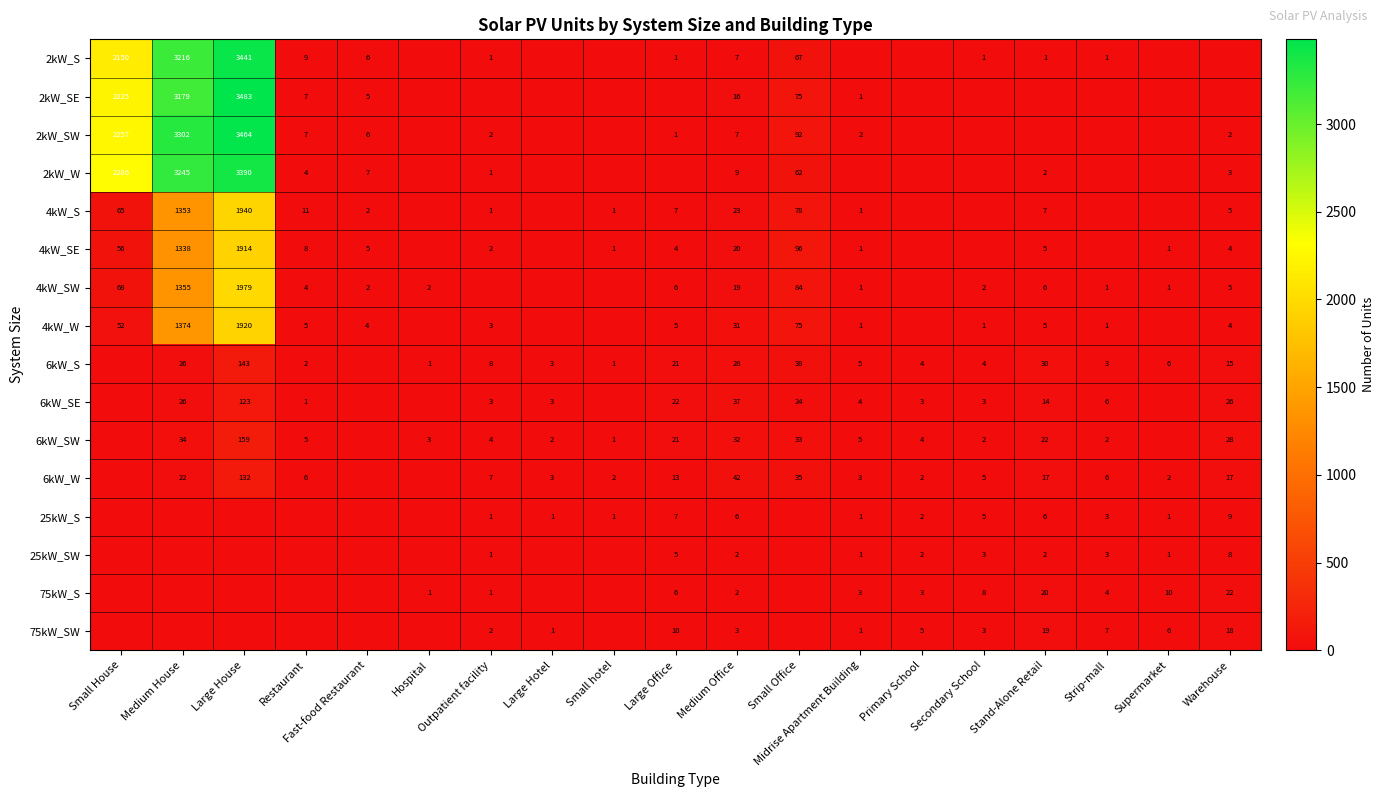

What is the spread (max minus min) of values at Medium Office?

40